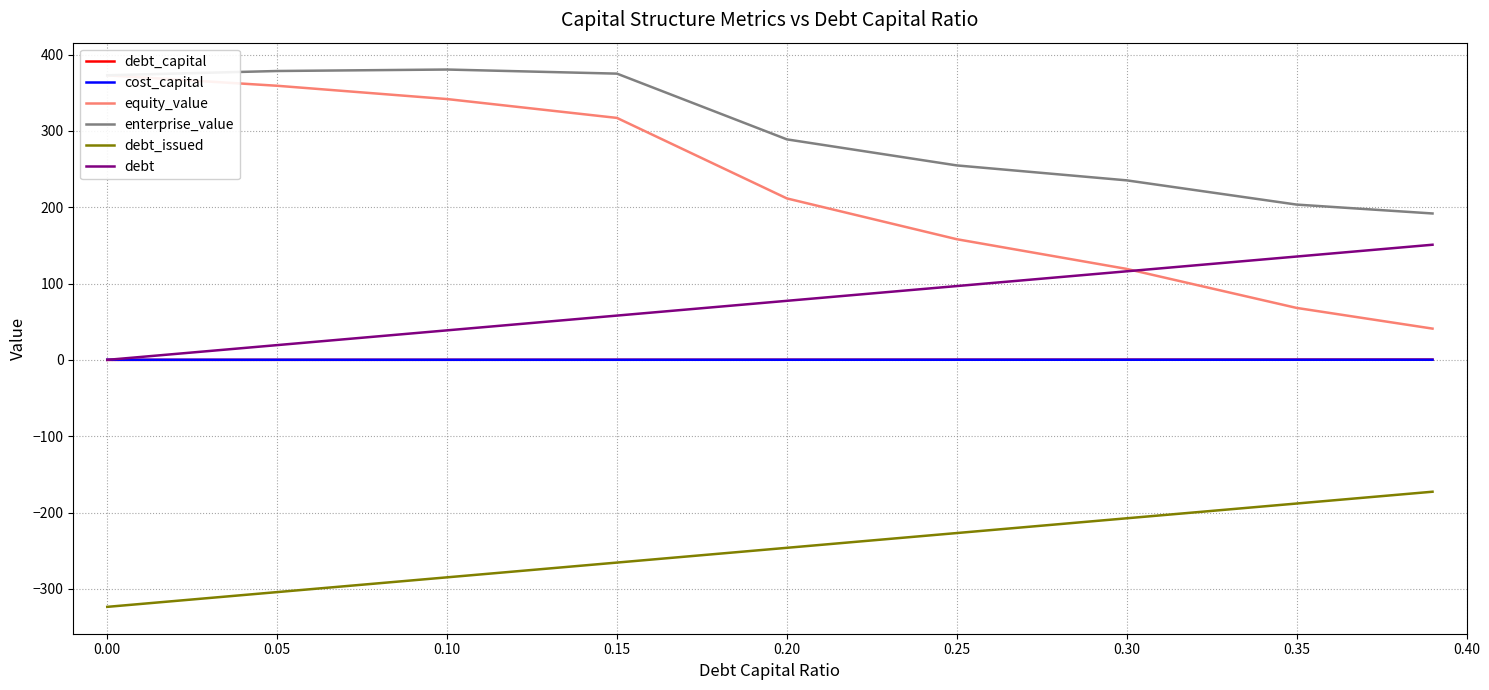

The value of enterprise_value at 0.35 is 203.5. True or false?

True